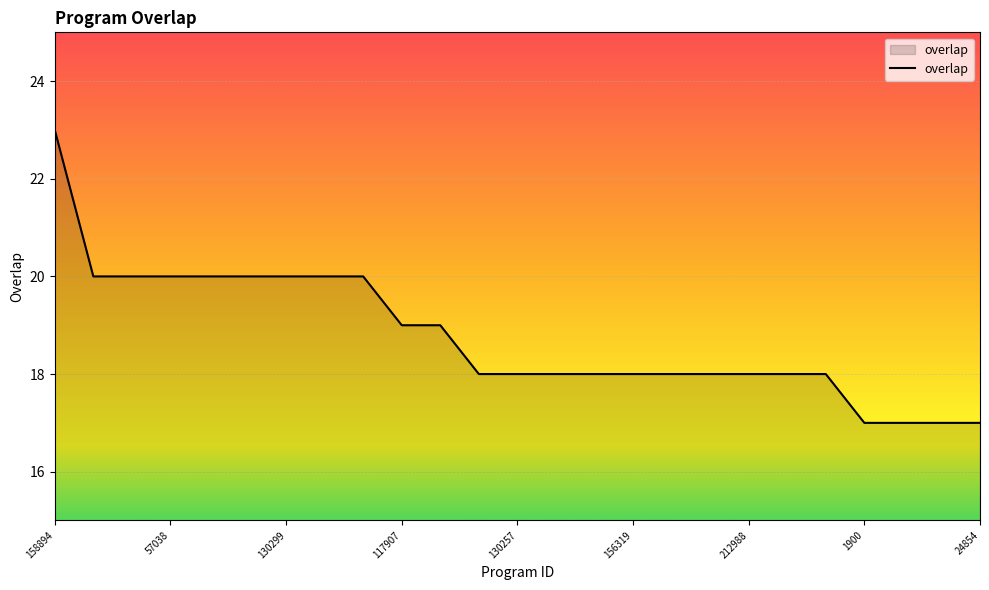

What is the maximum value shown in the chart?

23